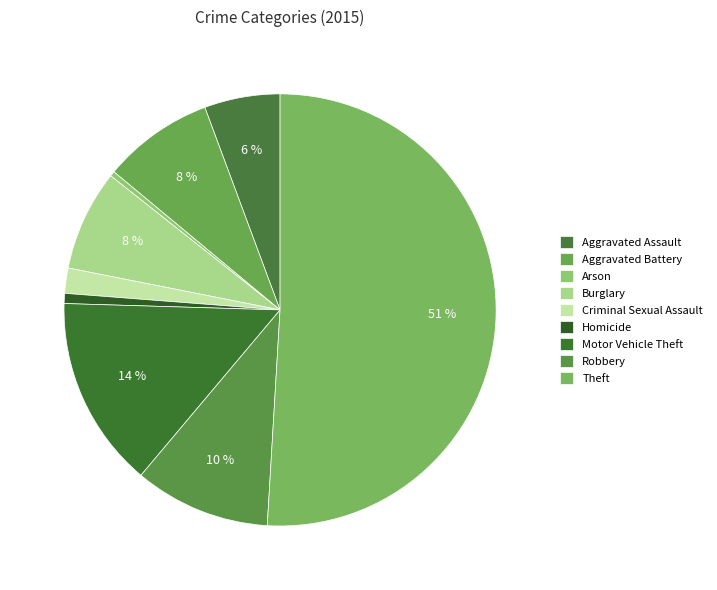

Which category has the smallest portion of the pie?

Arson